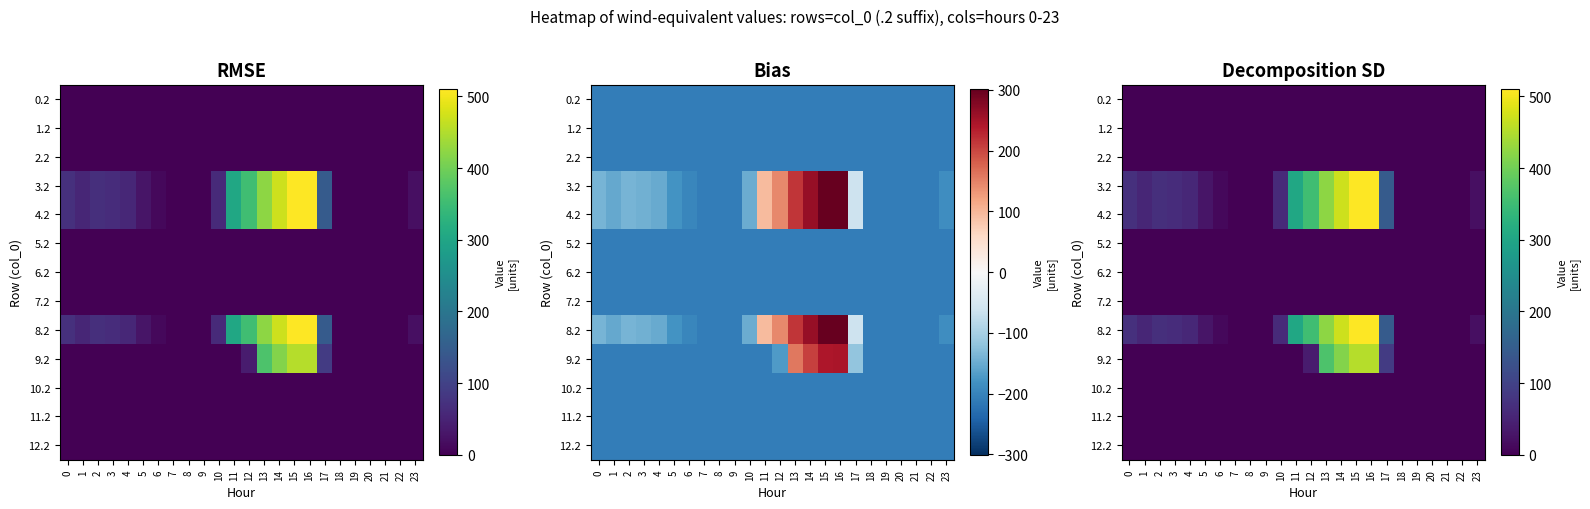

At how many categories does at least one series exceed 480?

2